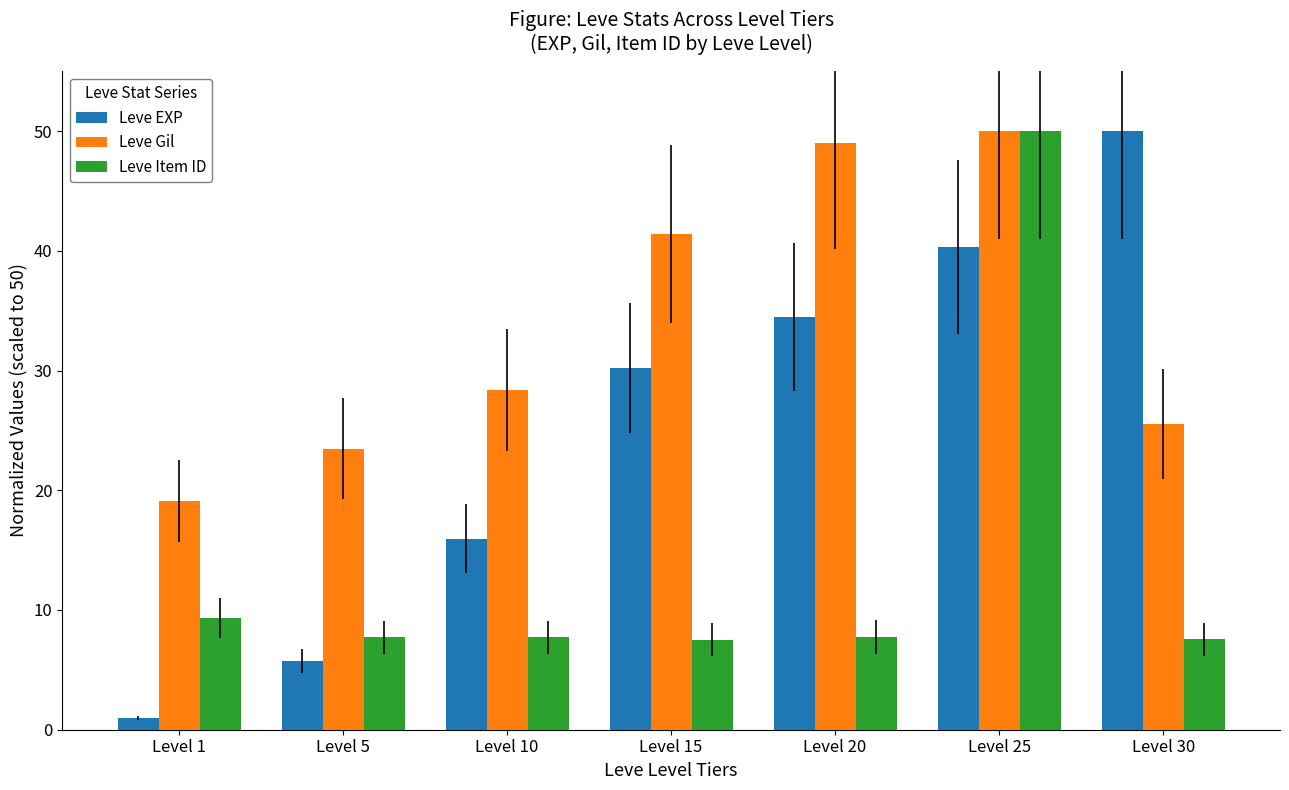

Which category has the lowest value in the Leve Gil series?

Level 1